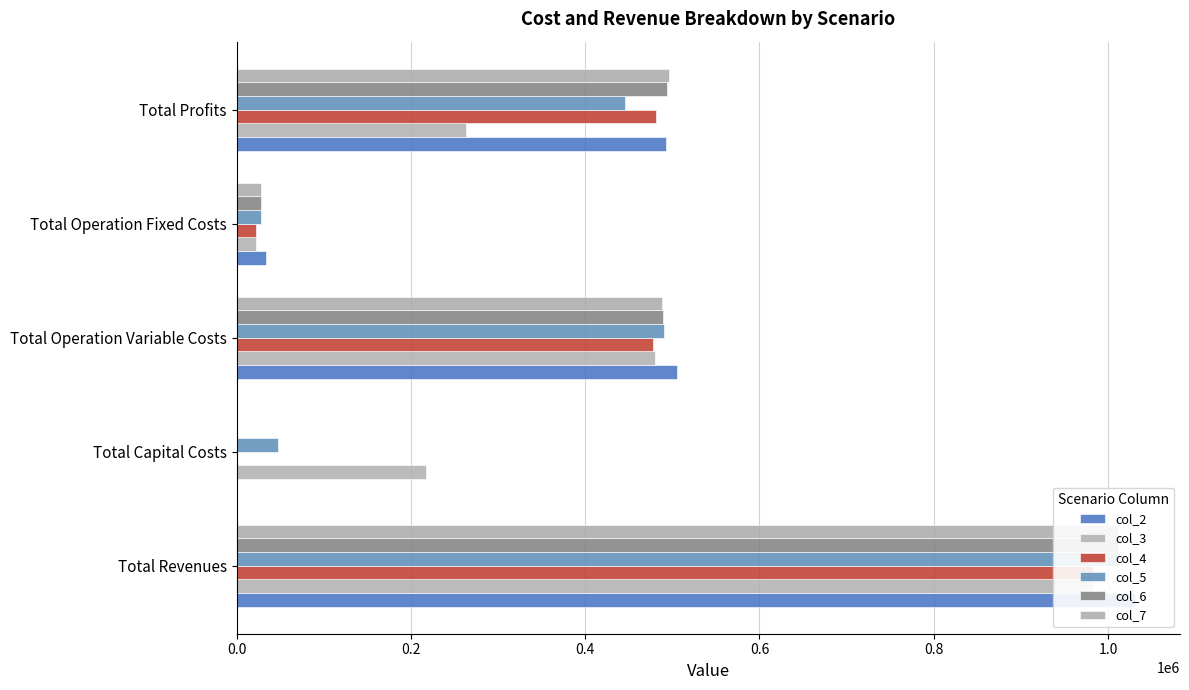

Which series has the largest total across all categories?

col_2